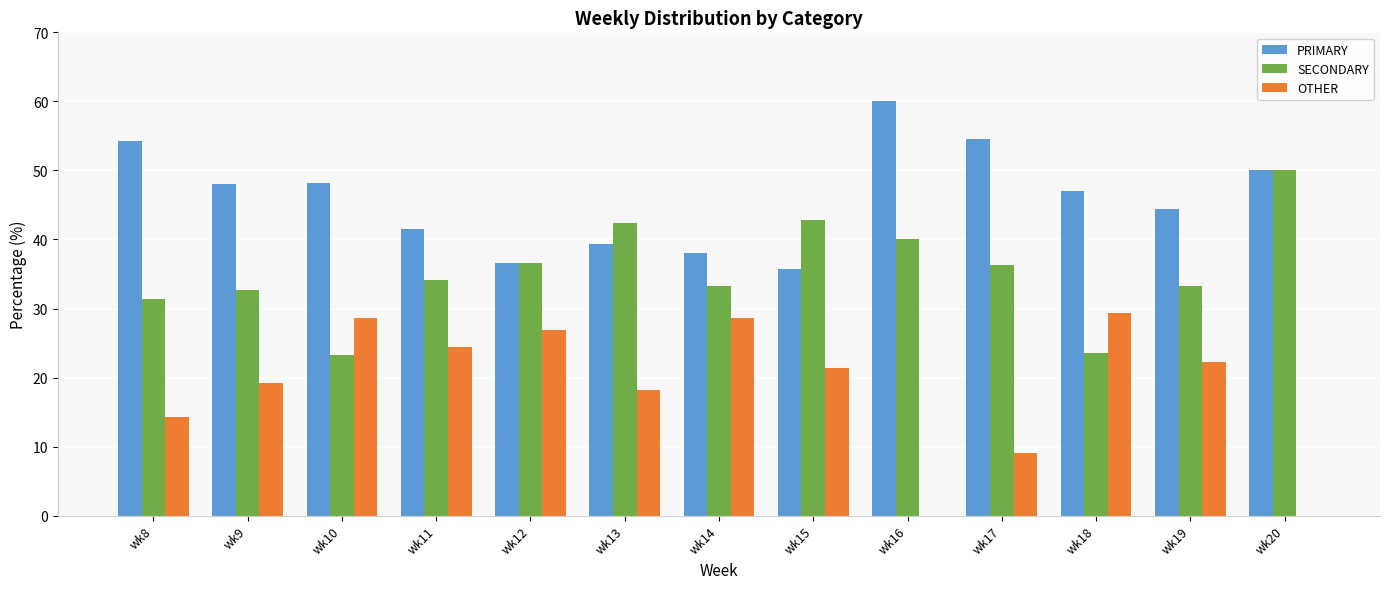

Are the bars horizontal?

No